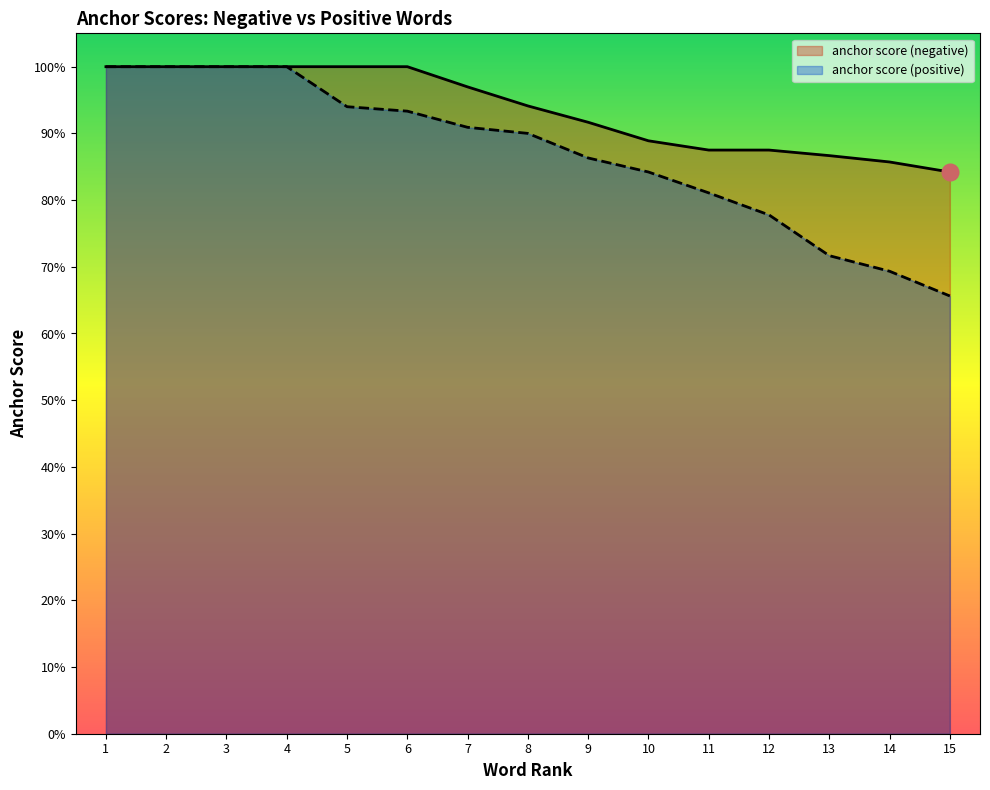

True or false: anchor score (negative) and anchor score (positive) intersect in this chart.

False